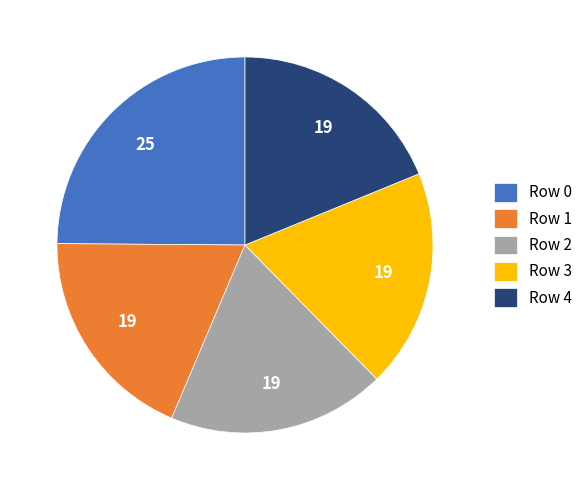

Count the number of slices in the pie.

5